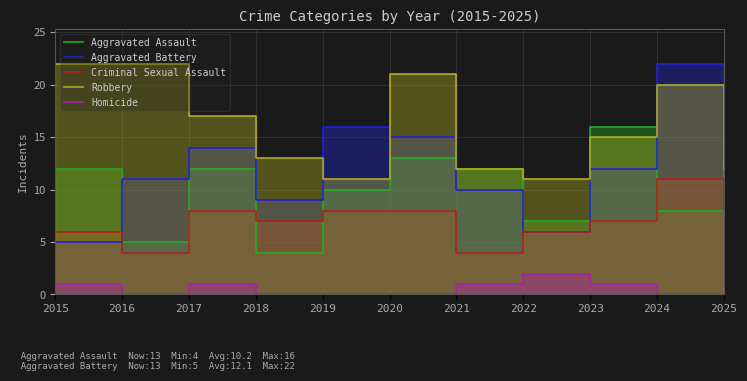

At which category does Homicide reach its first local peak?

2017